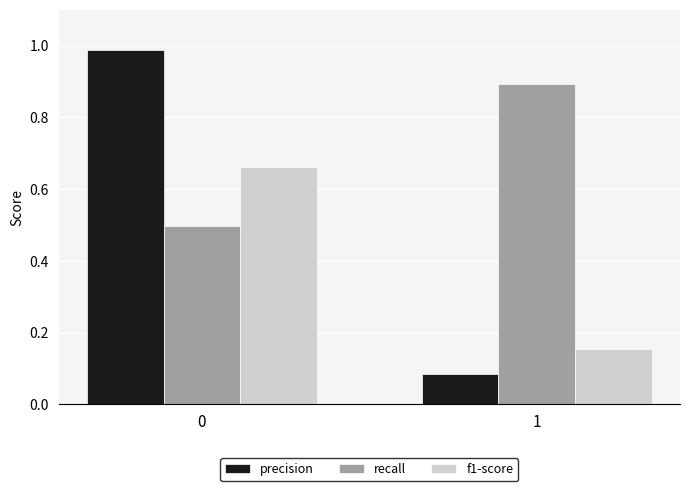

What is the average value of the precision series?

0.5